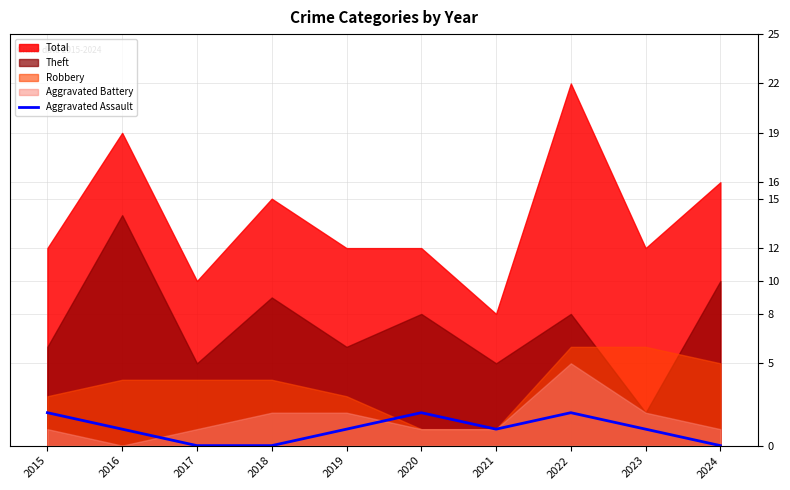

Between 2015 and 2021, which is larger?

2015